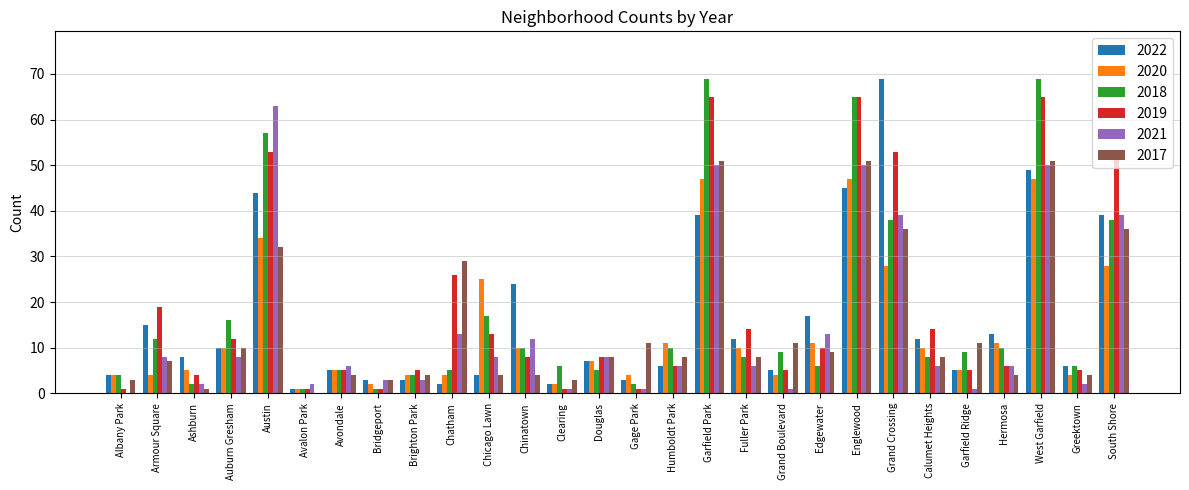

Which series changed the most between Auburn Gresham and Grand Crossing?

2022